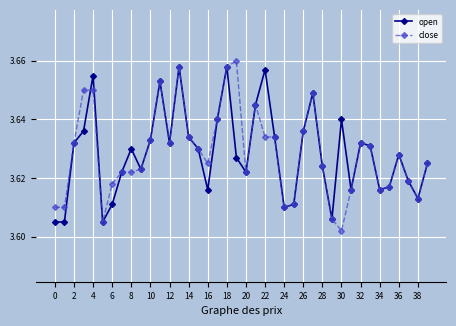

True or false: open has more than 0 interior local peaks.

True